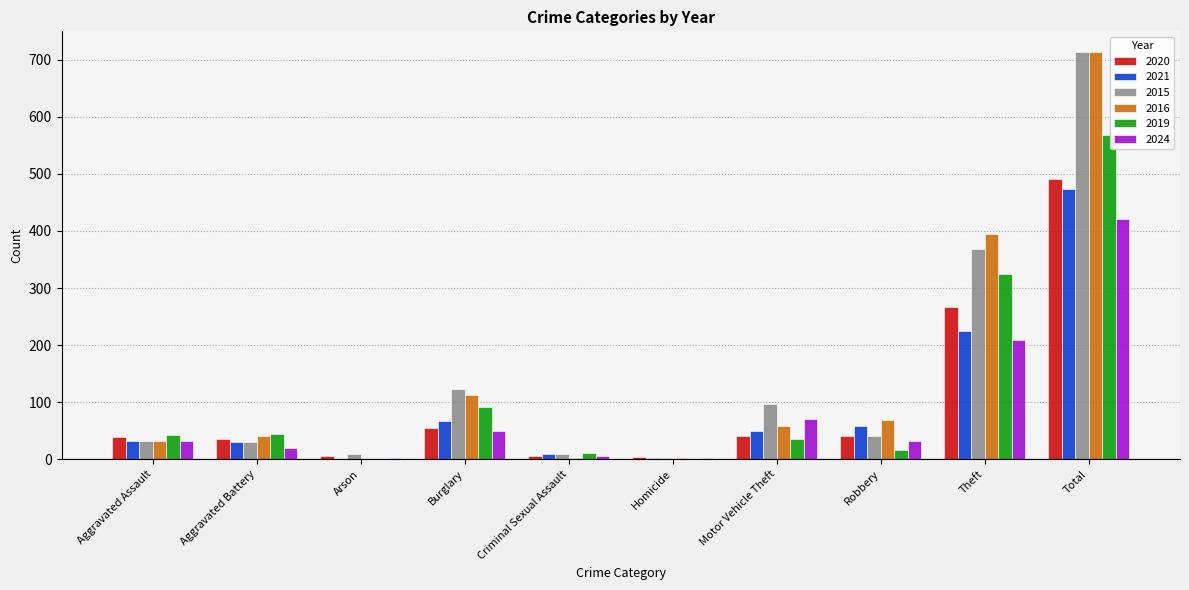

At which label does 2016 first exceed 59?

Burglary